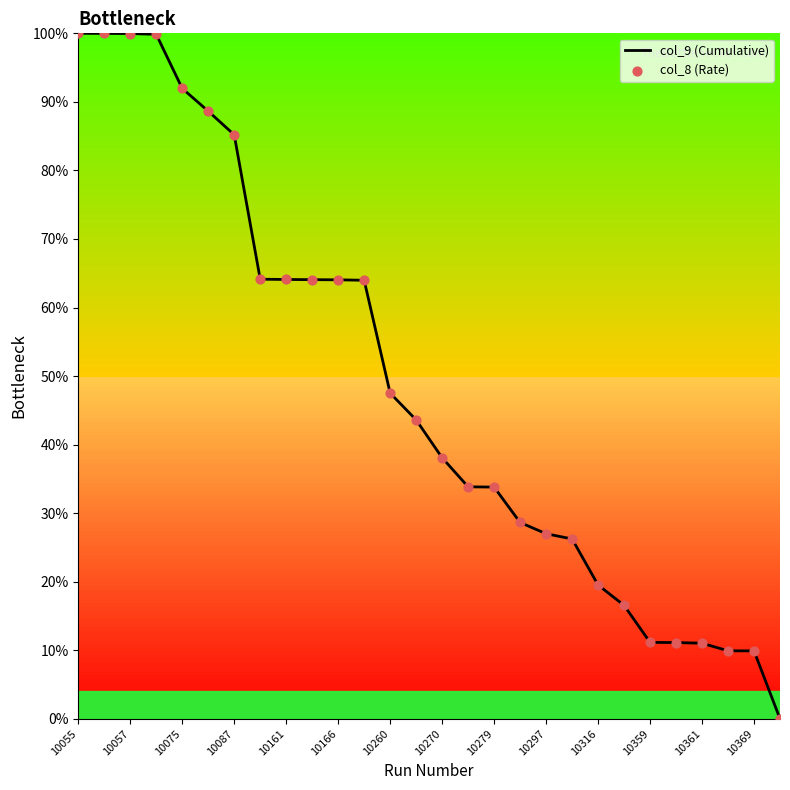

What is the maximum value shown in the chart?

100.0